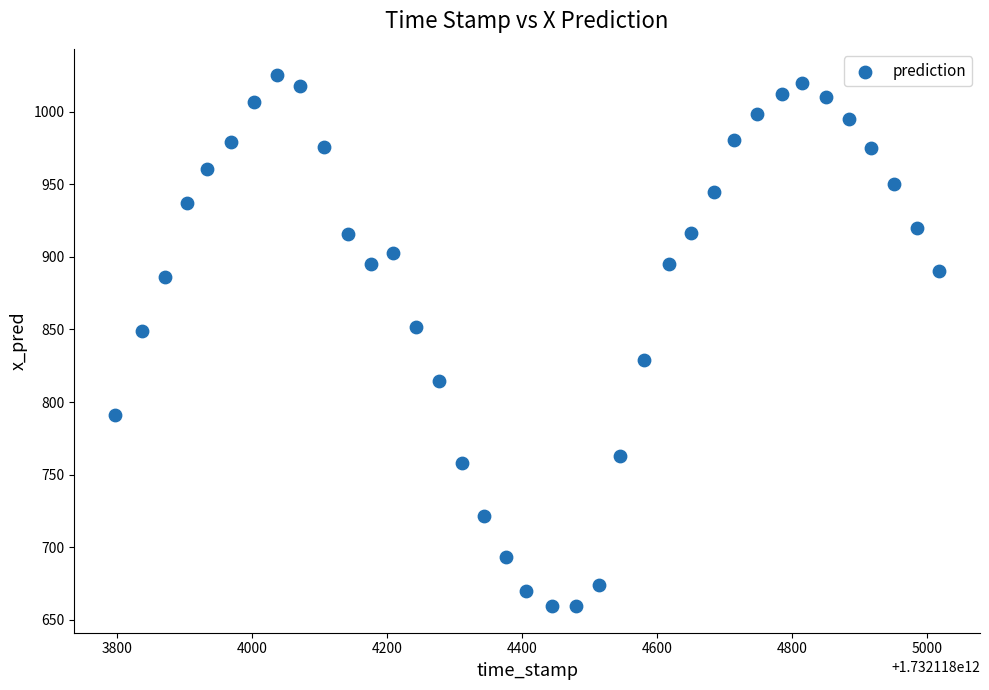

What is the range of X values (max minus min)?

1220.0